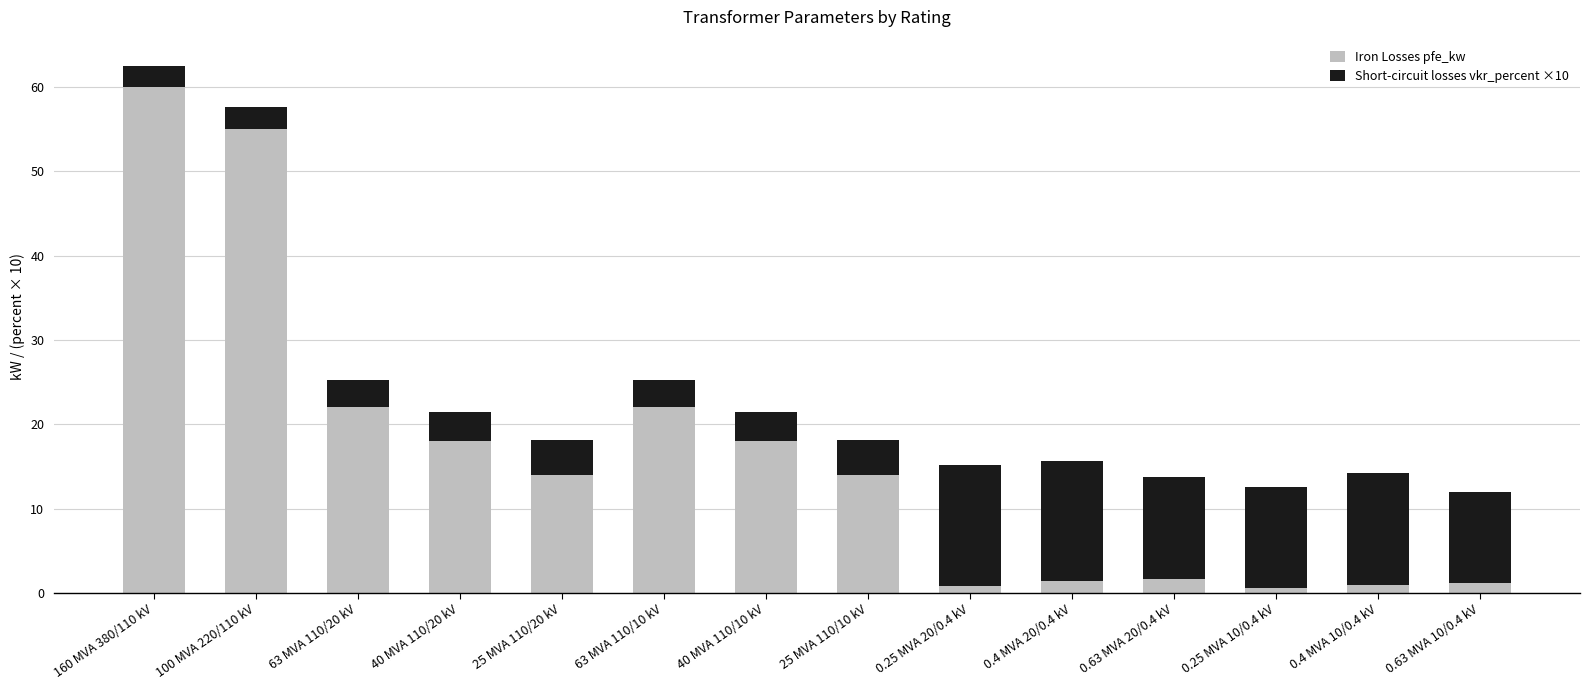

How many distinct data groups are displayed?

2